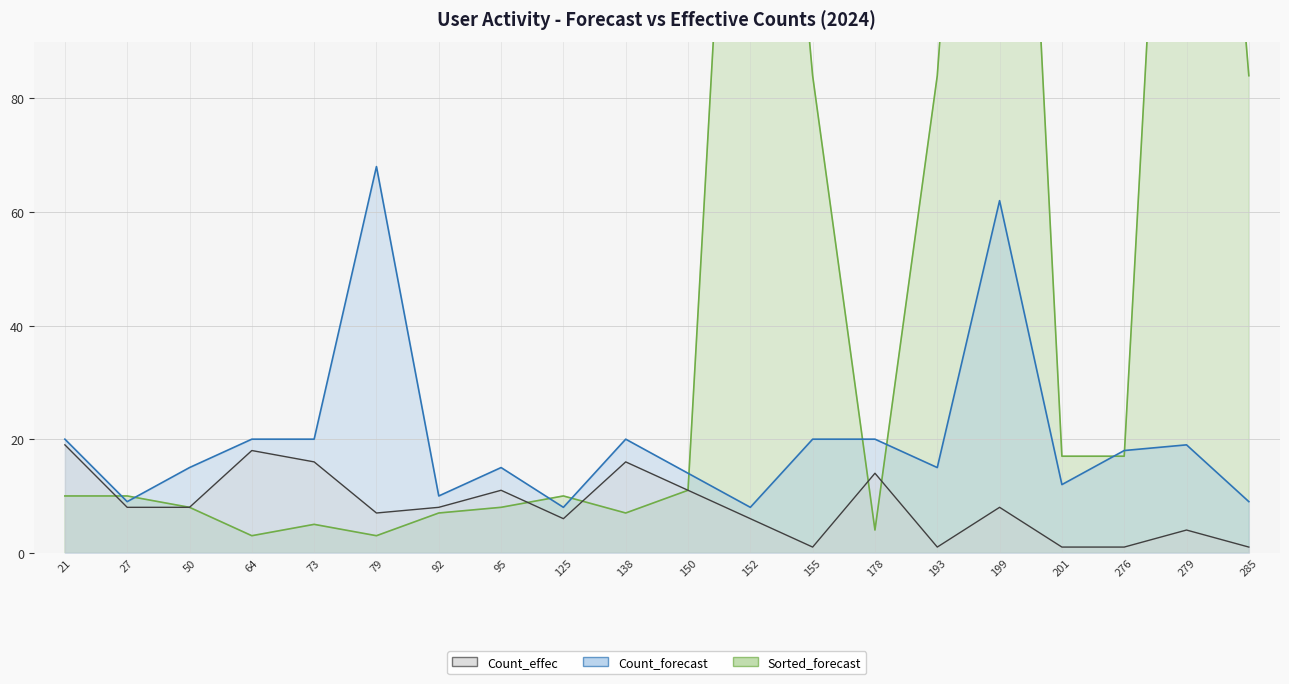

Which series has the largest range (max minus min)?

Sorted_forecast